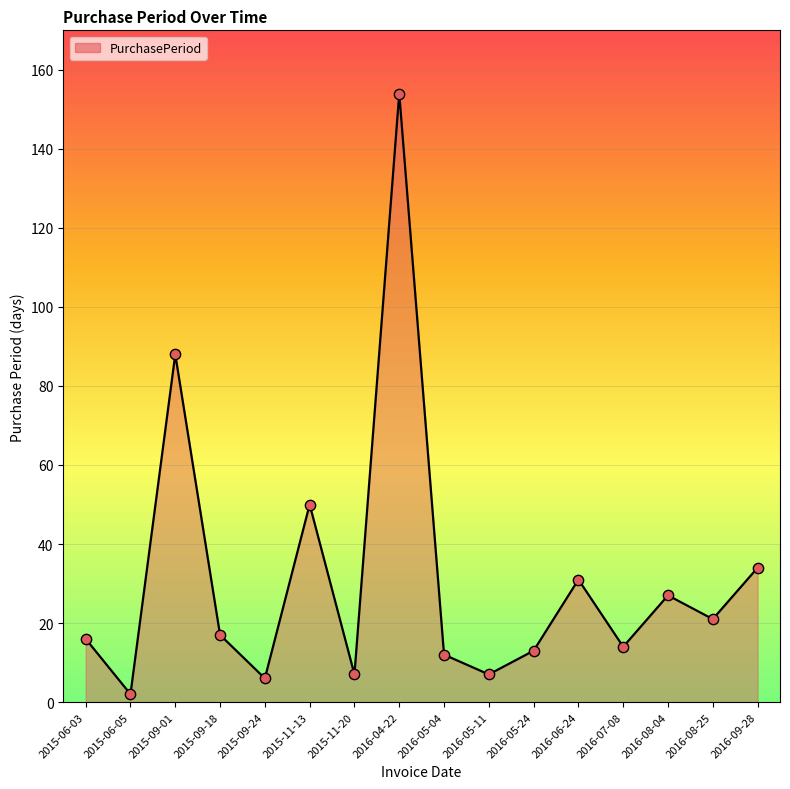

What is the ratio of the value at 2015-09-01 to the value at 2016-08-04?

3.3